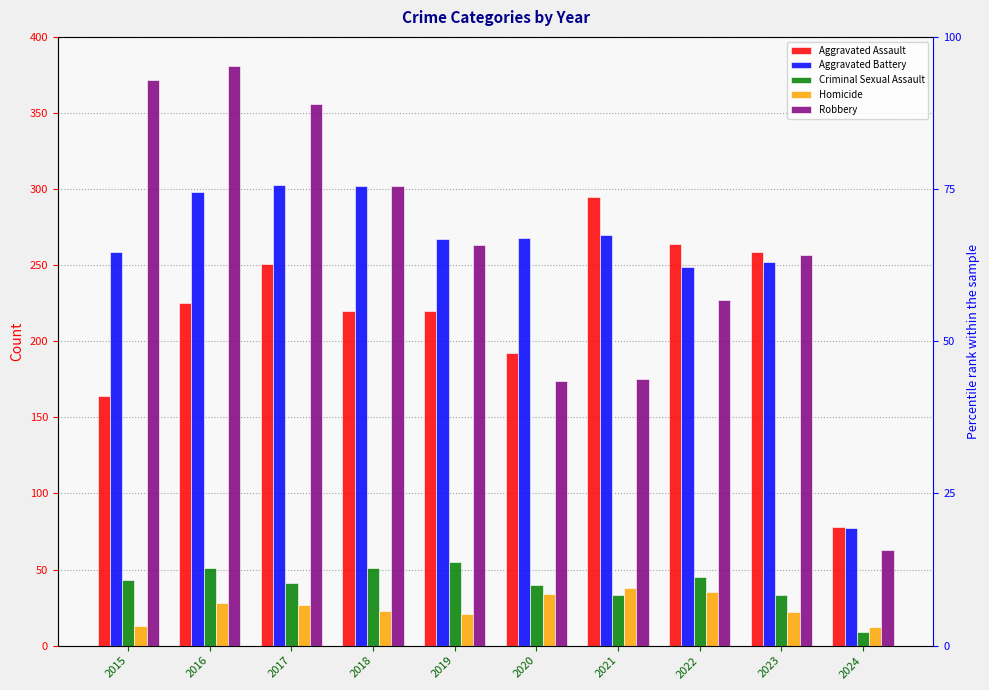

What is the total value across all series at 2016?

983